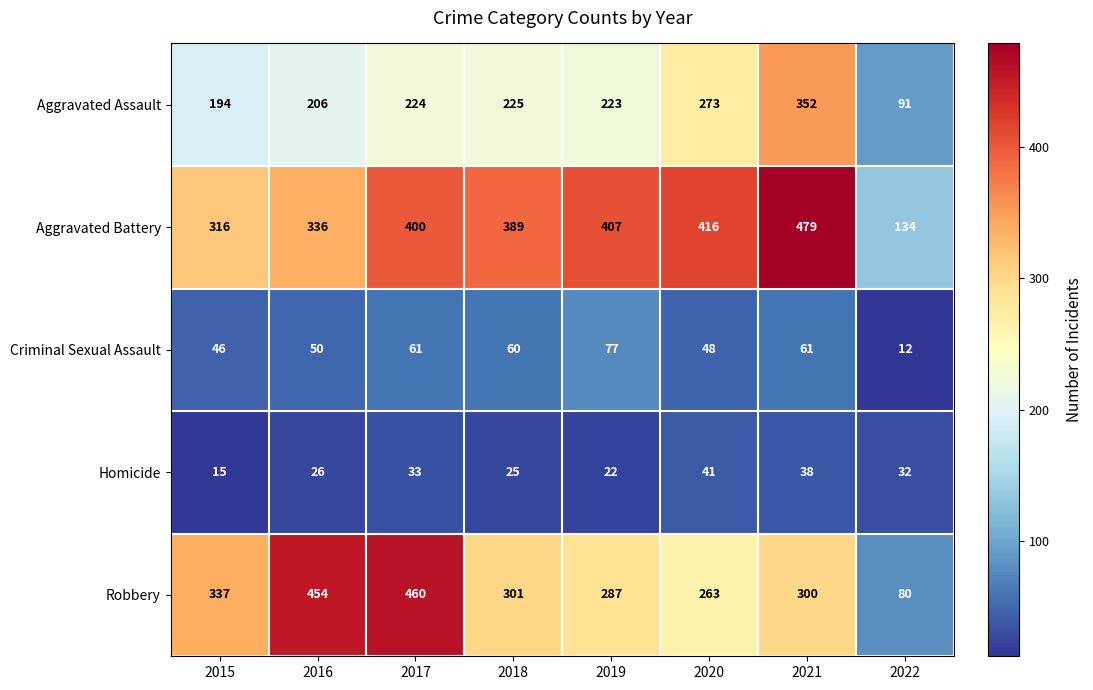

At which category is the sum across all series the highest?

2021